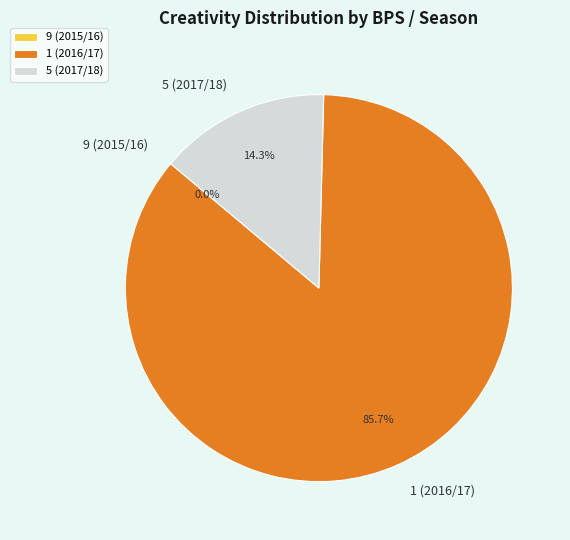

To the nearest percent, what is the difference between the largest and smallest slice percentages?

86%